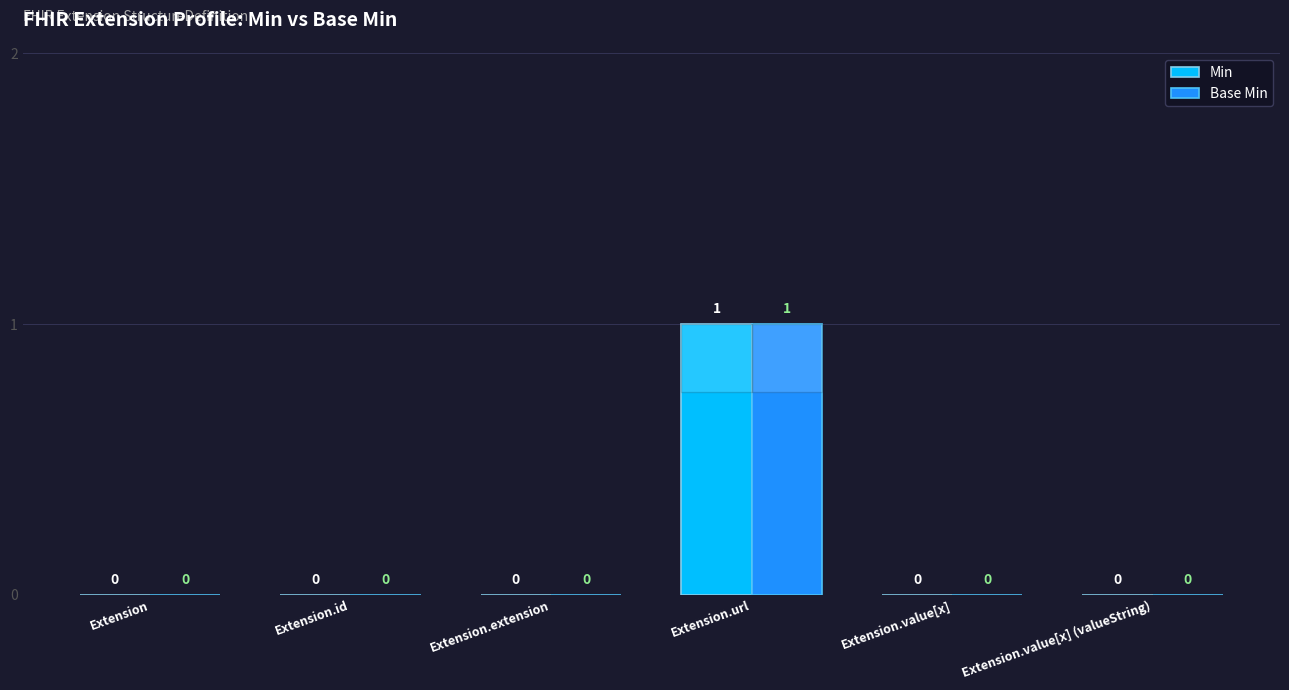

True or false: Base Min has a value of -1 at Extension.extension.

False